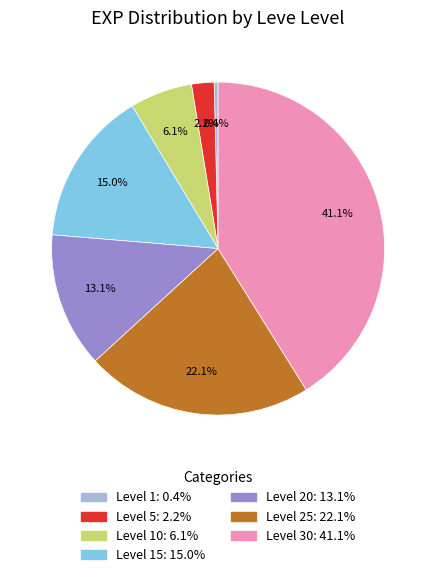

Is there a majority slice in this chart?

No